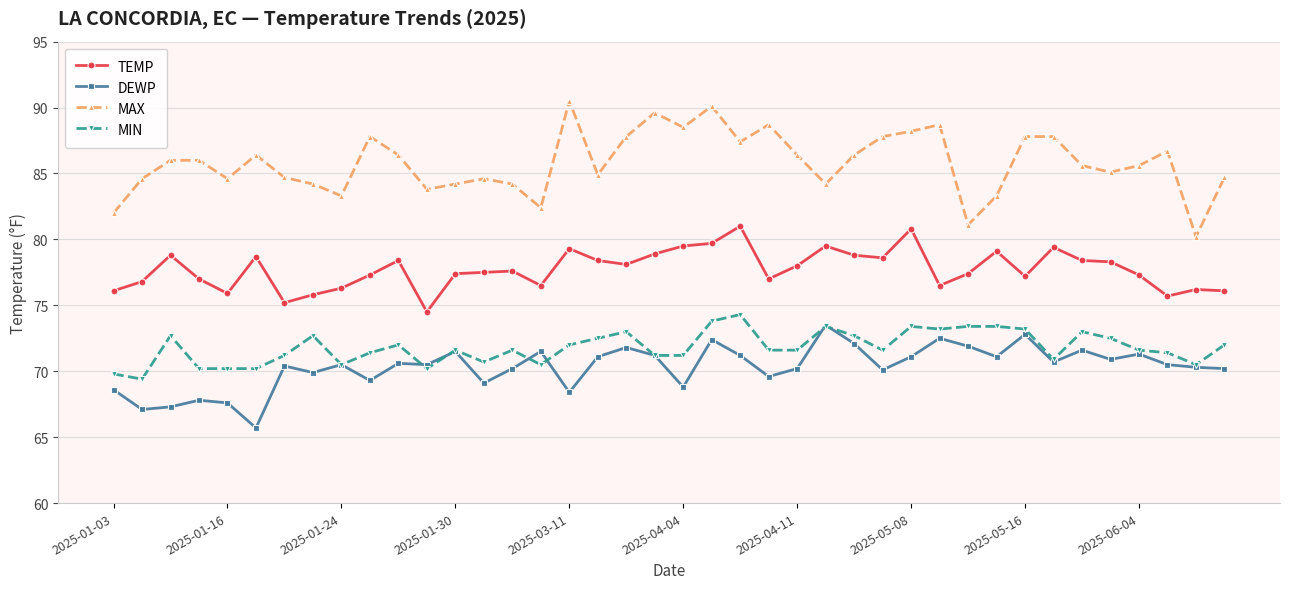

True or false: MIN has more than 2 interior local peaks.

True